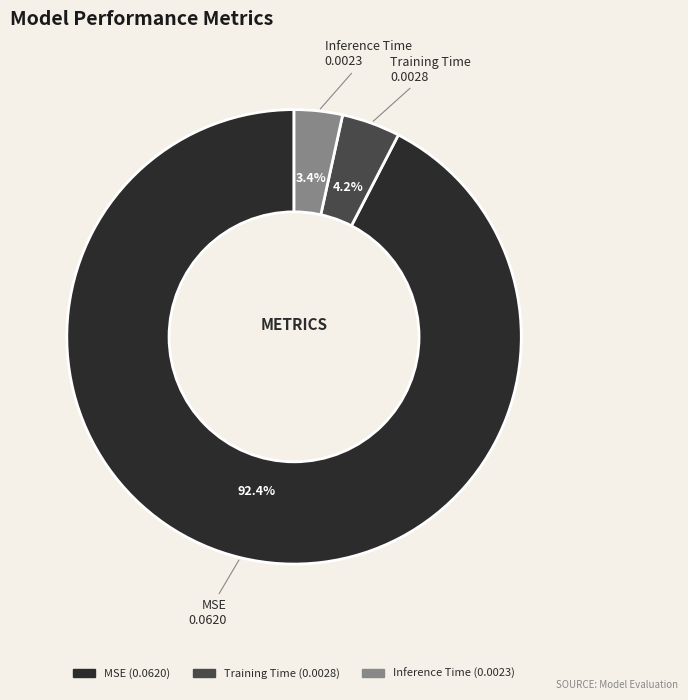

Does Training Time represent more than half of the total?

No